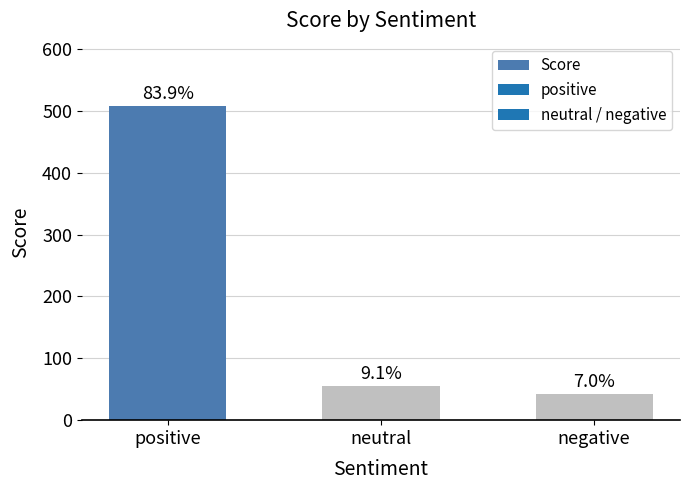

How many bars are there in total?

3